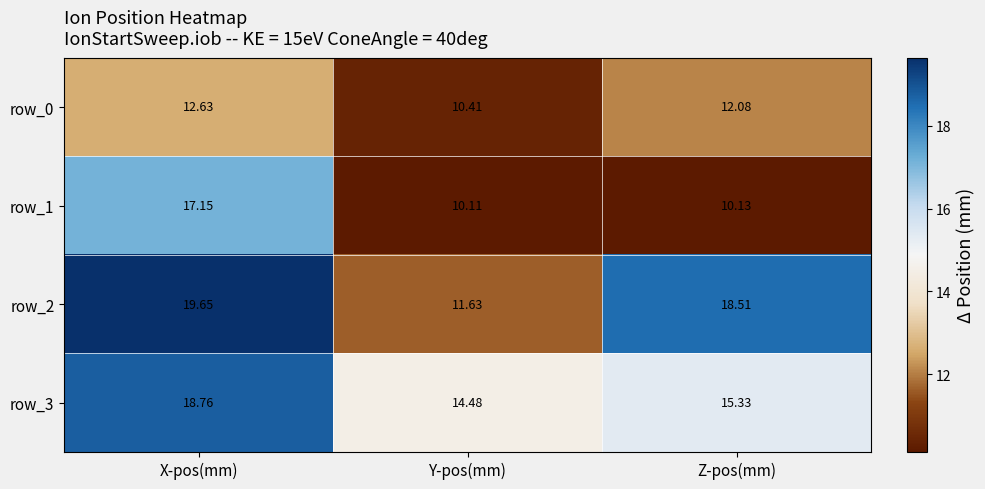

True or false: row_1 has a value of 17.1 at X-pos(mm).

True